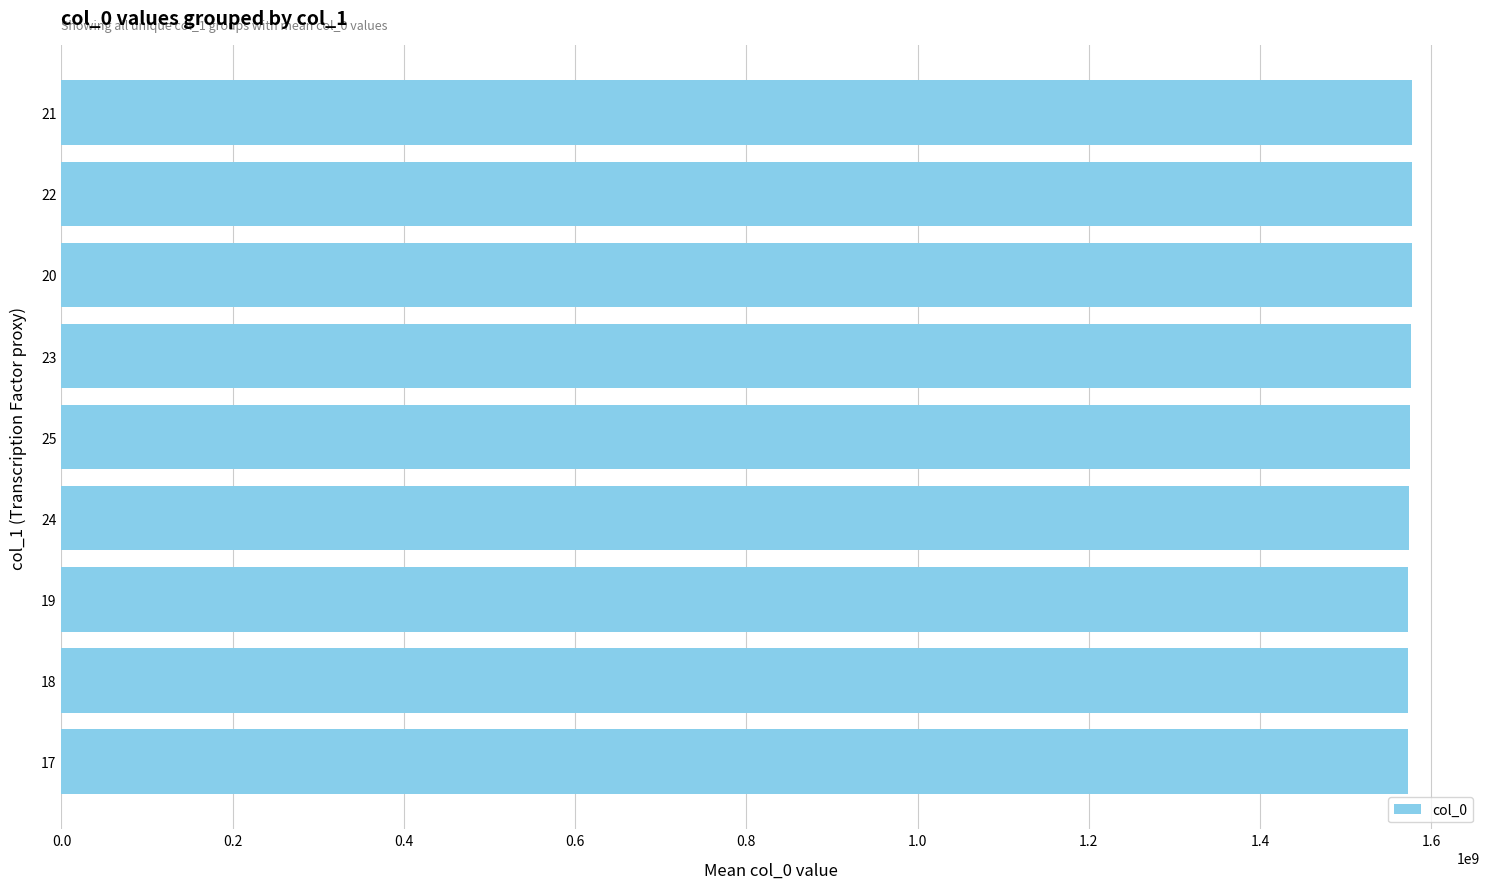

What is the minimum value shown in the chart?

1572967505.0